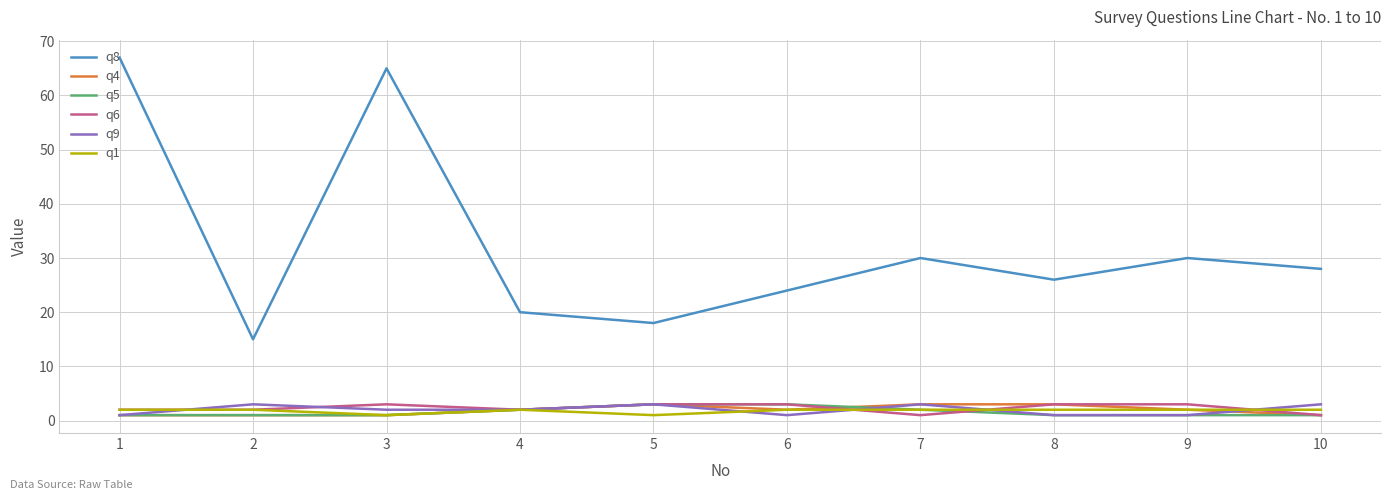

Is the value of q6 at 10 greater than the value of q4 at 9?

No